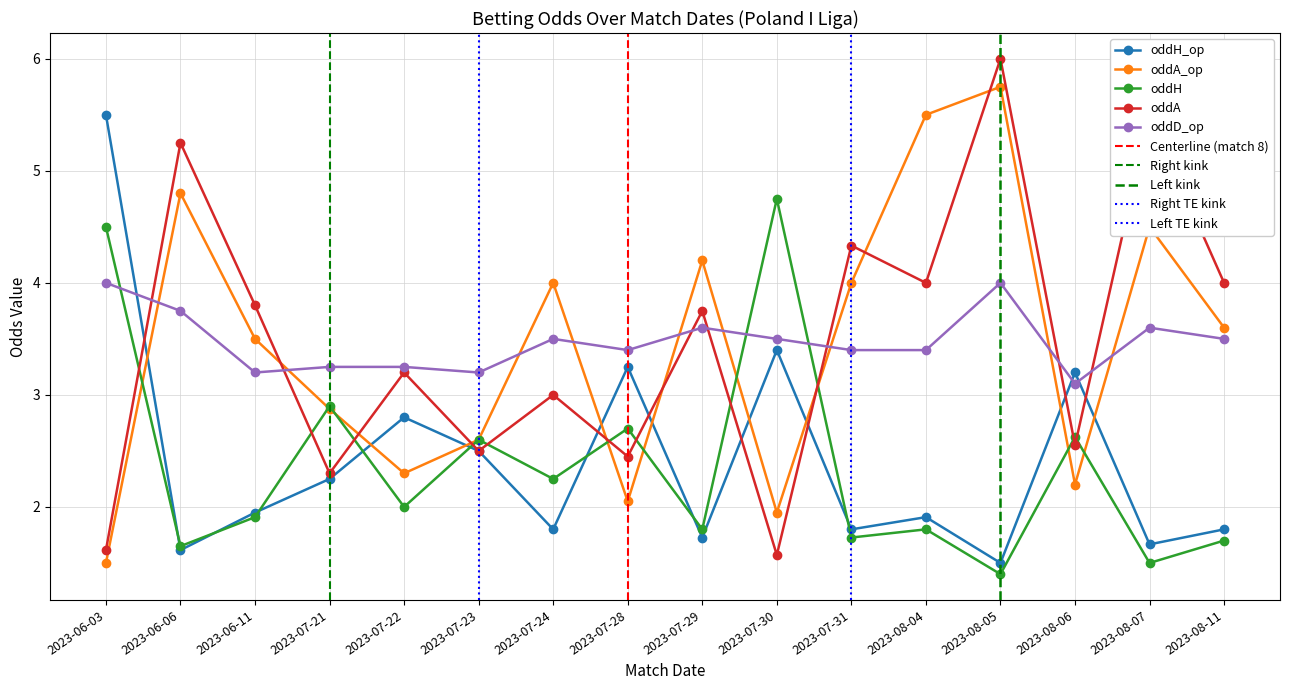

In oddD_op, how many points are lower than both neighbors (excluding endpoints)?

4